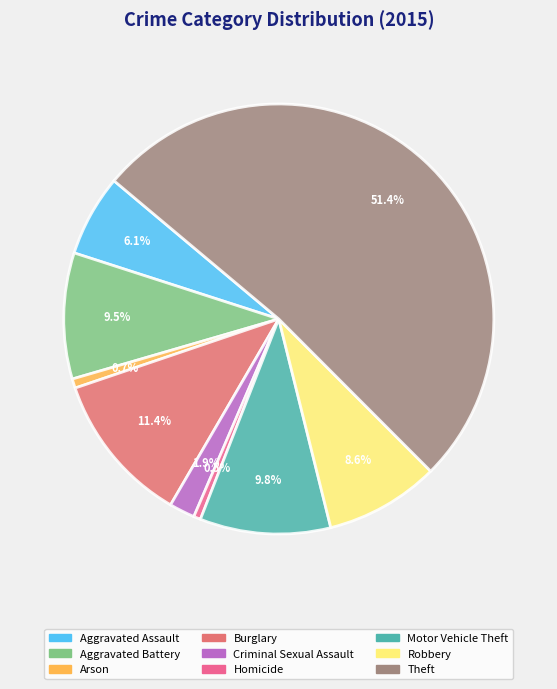

Does Criminal Sexual Assault represent more than half of the total?

No